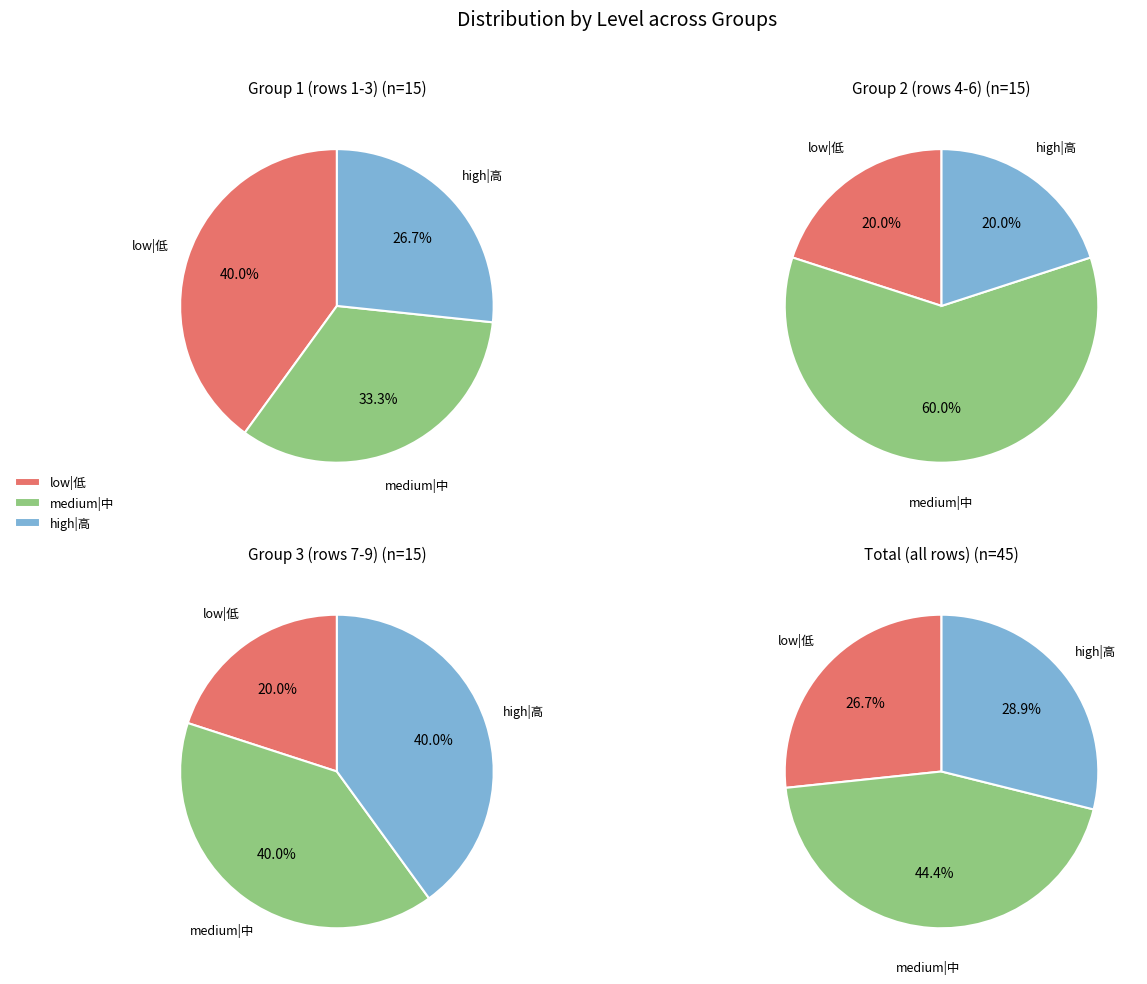

Combined, do 2 and 7 account for over 50%?

No